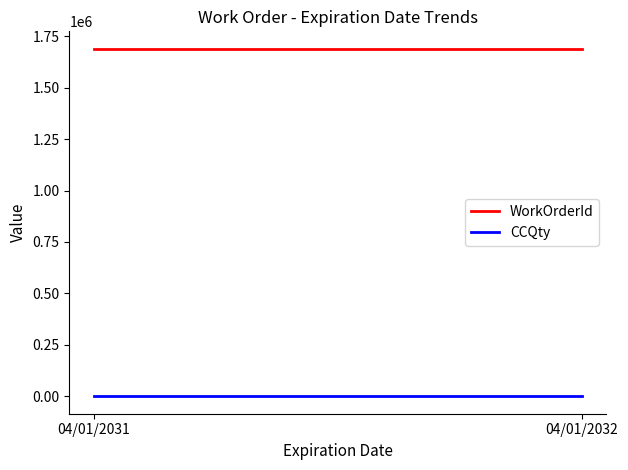

Does the chart have visible grid lines?

No